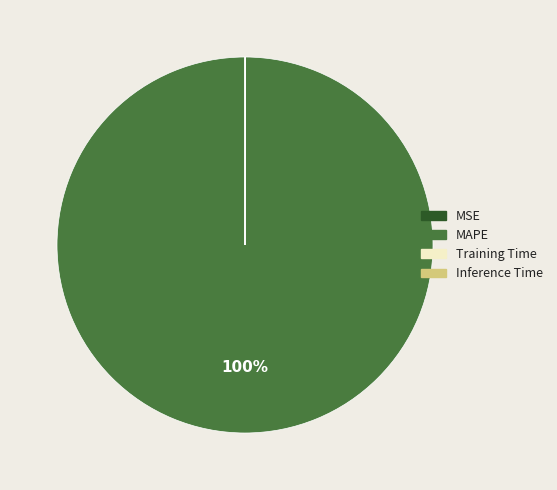

What is the largest slice in the pie chart?

MAPE